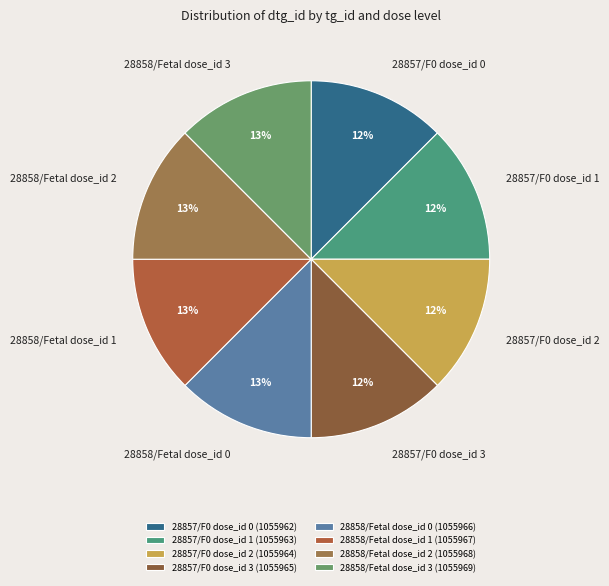

What percentage is the 28857/F0 dose_id 2 slice, to the nearest percent?

12%